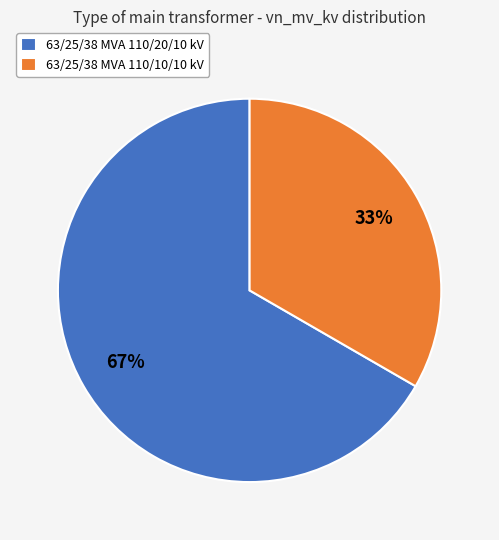

Count the number of slices in the pie.

2